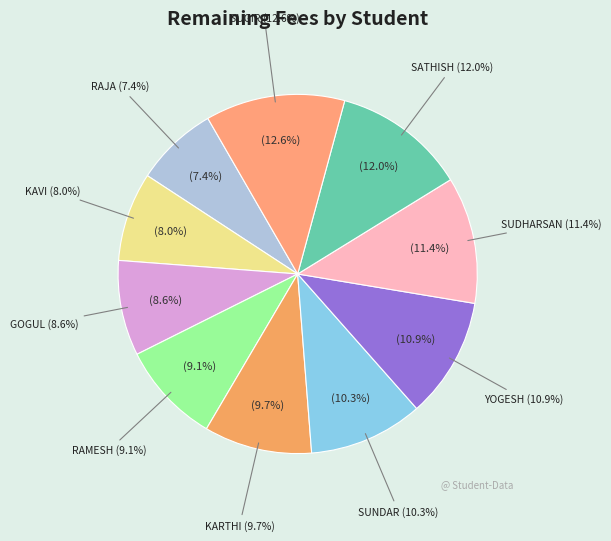

Rank the categories by value from highest to lowest.

SUGIR, SATHISH, SUDHARSAN, YOGESH, SUNDAR, KARTHI, RAMESH, GOGUL, KAVI, RAJA